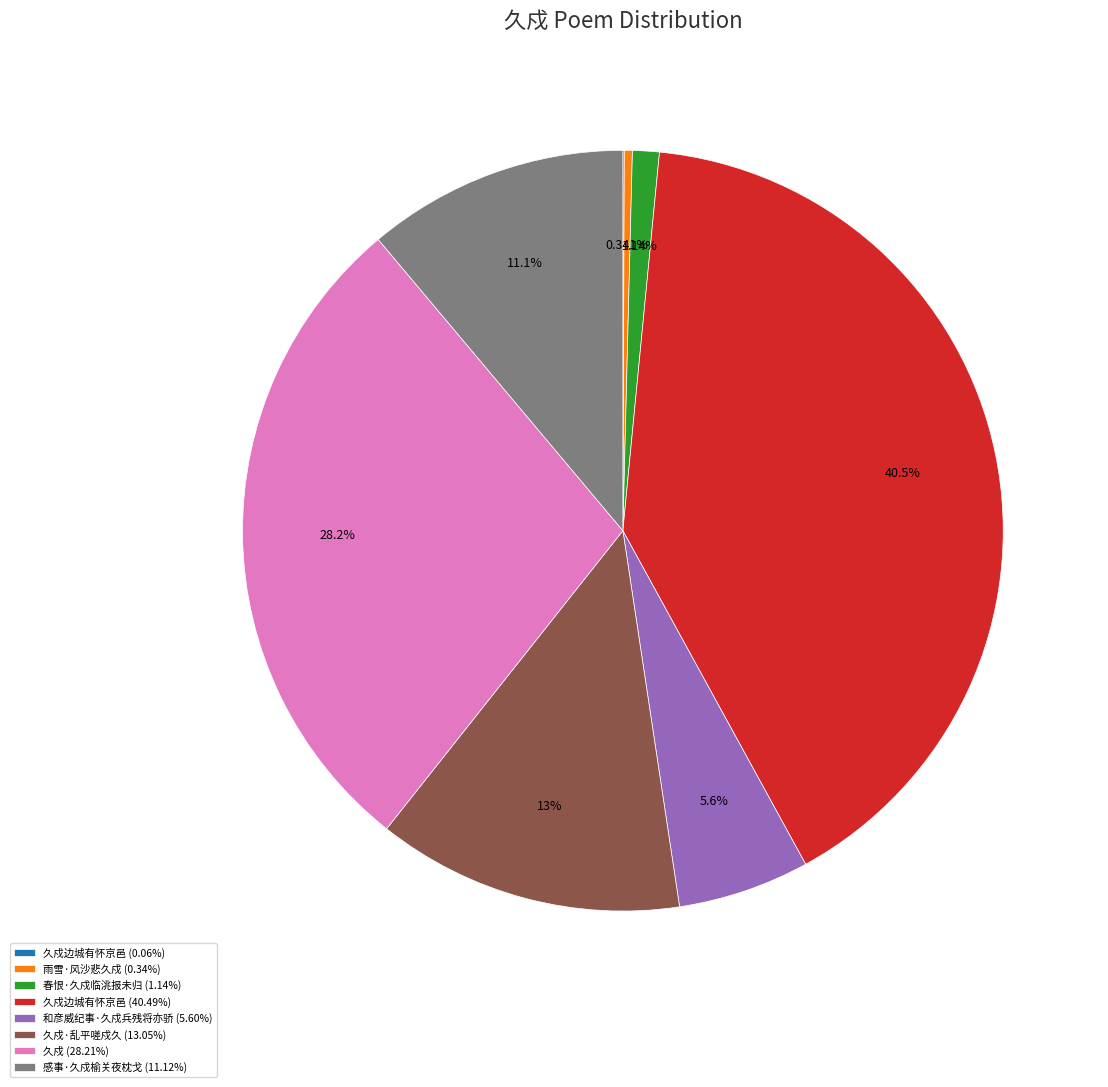

Is there a majority slice in this chart?

No